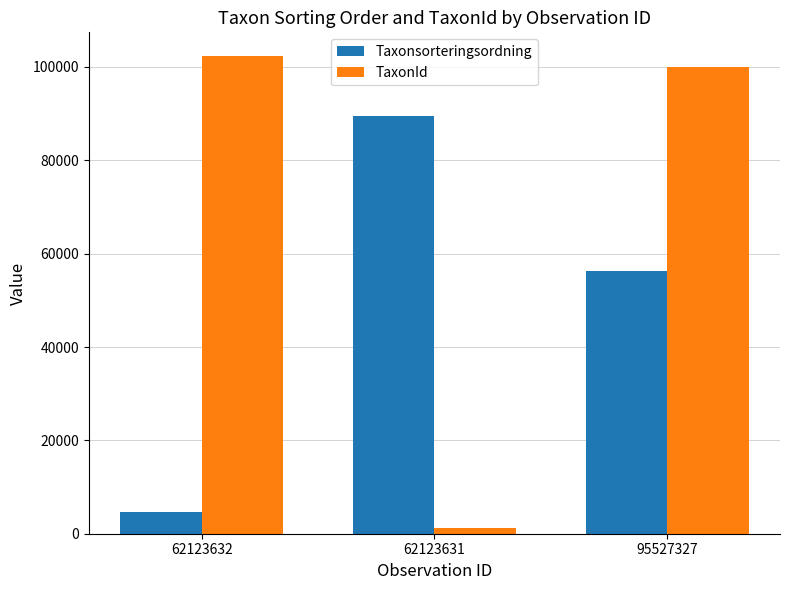

What is the difference between the highest and lowest values at 95527327?

43715